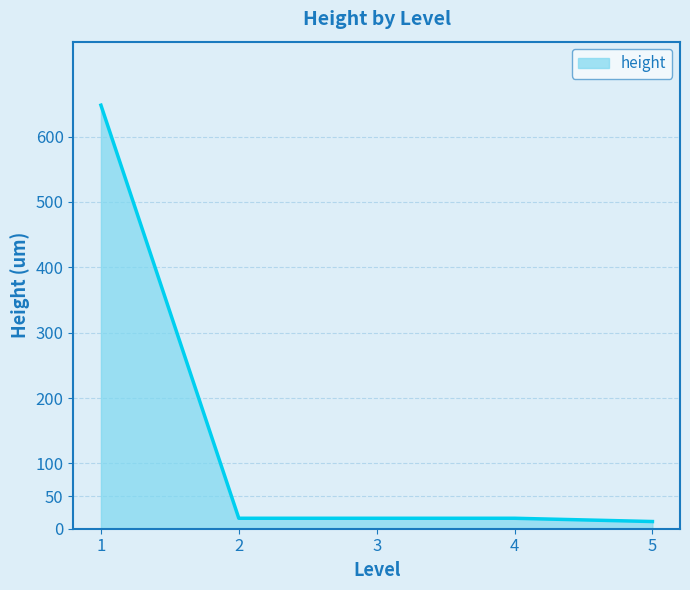

What is the ratio of the value at 1 to the value at 2?

40.5